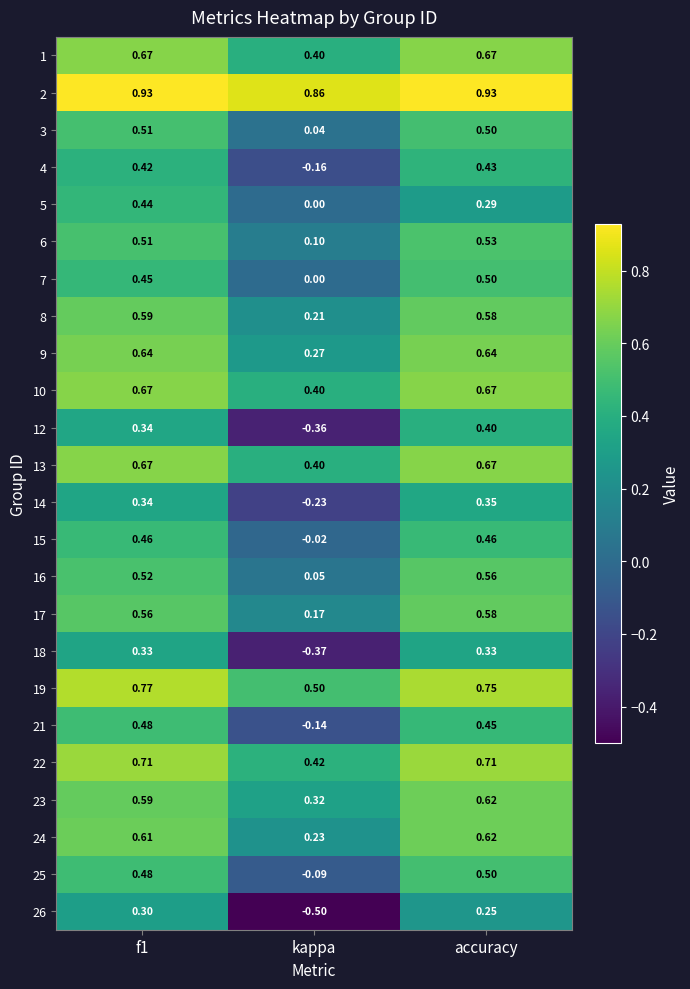

Which category has the lowest value in the 9 series?

kappa